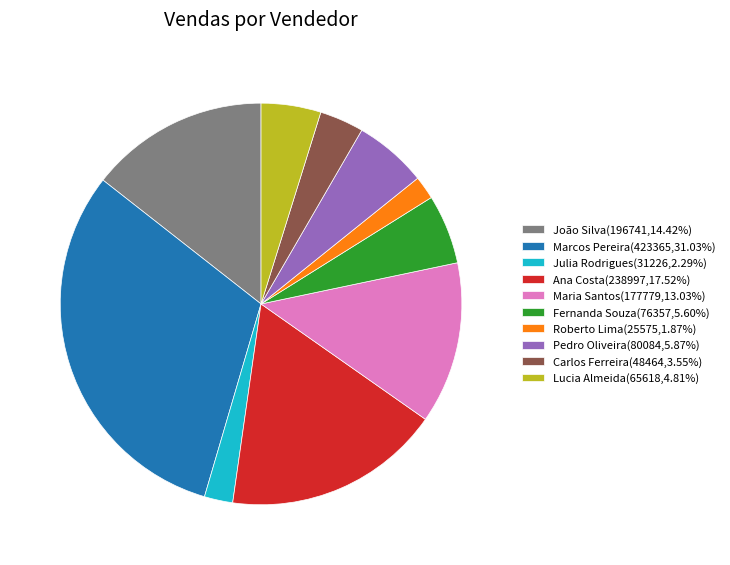

Is the sum of Julia Rodrigues and Marcos Pereira greater than half?

No